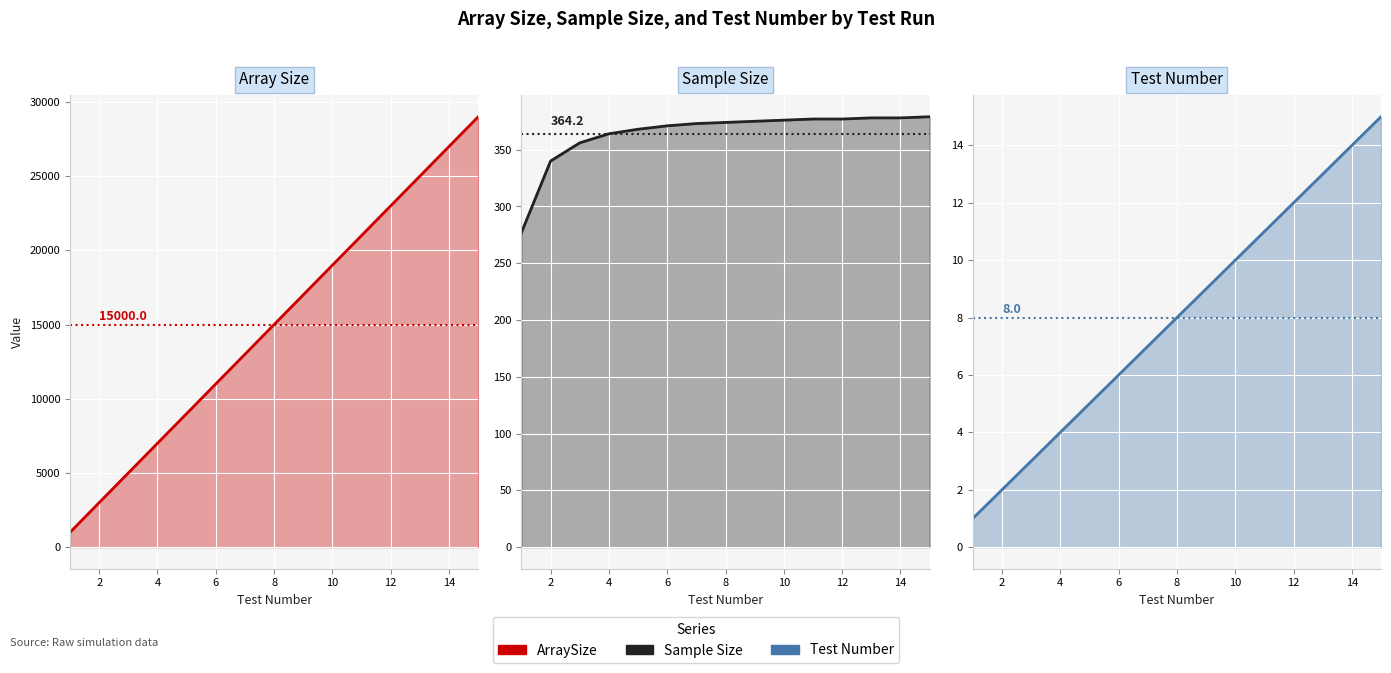

Is it true that Test Number equals 7 at 14?

False